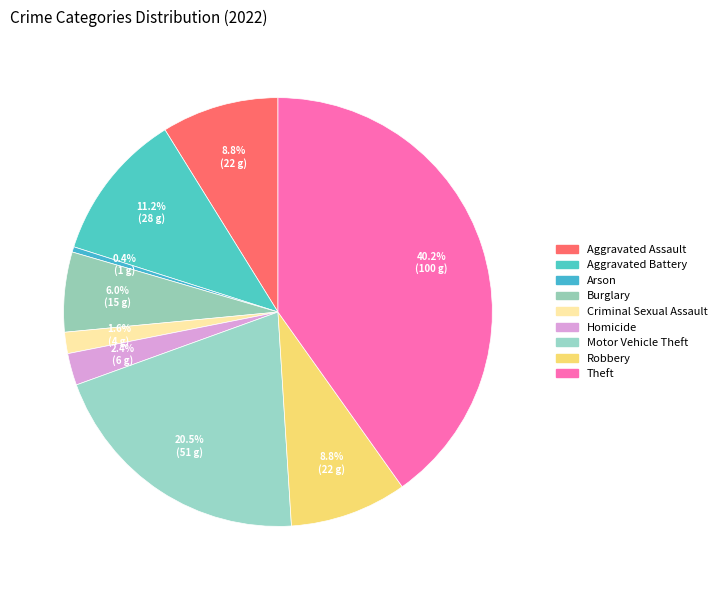

Rank the categories by value from highest to lowest.

Theft, Motor Vehicle Theft, Aggravated Battery, Aggravated Assault, Robbery, Burglary, Homicide, Criminal Sexual Assault, Arson